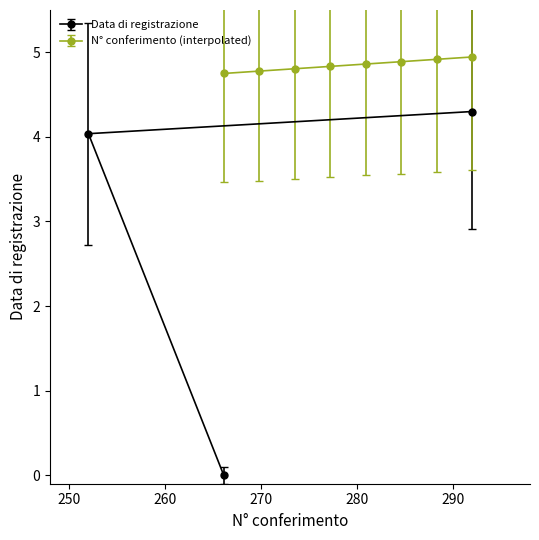

What is the value of the Data di registrazione point at the 1st from the left?

4.0